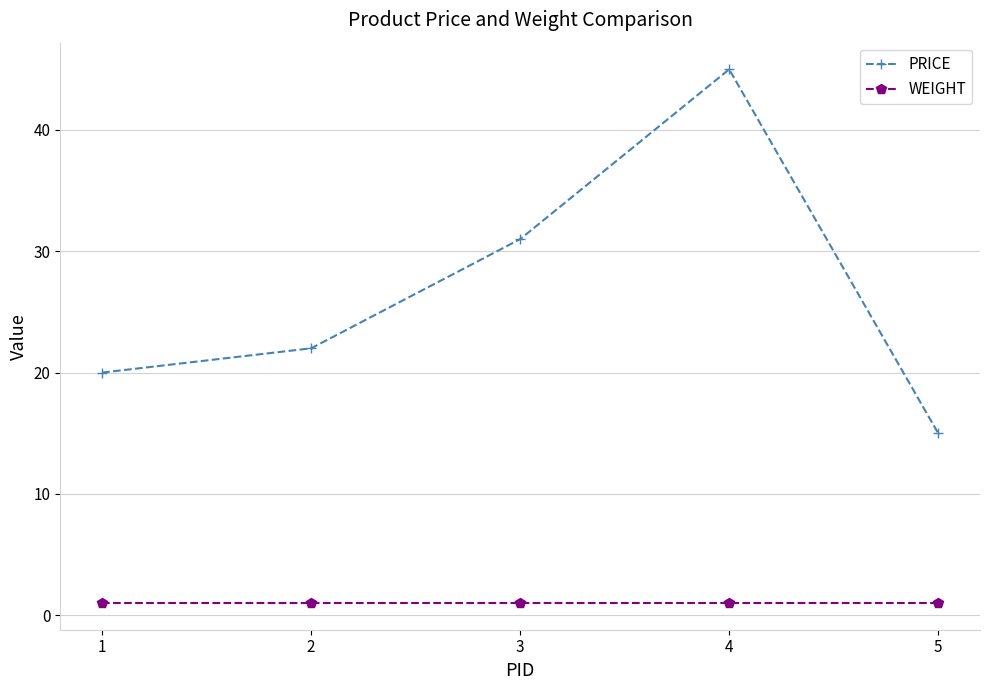

Which series has the widest spread of values?

PRICE